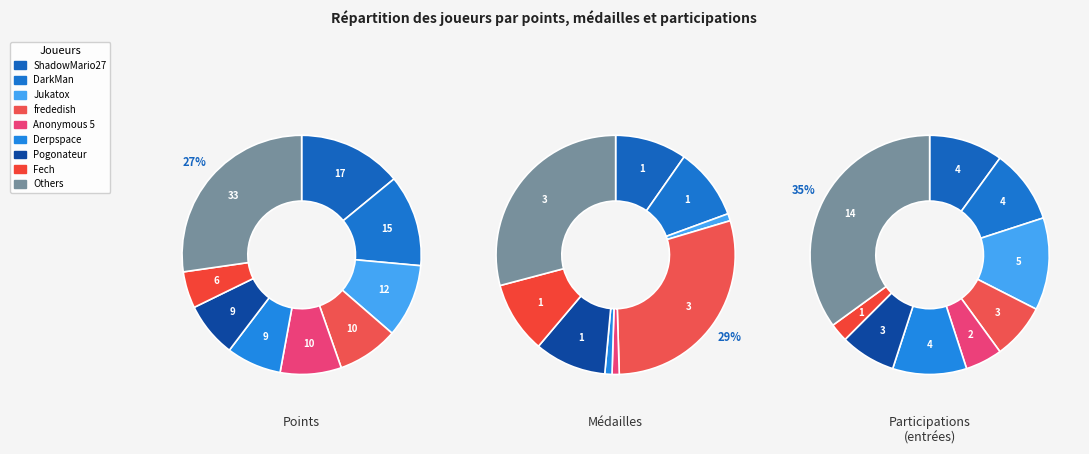

Is the sum of 5 and 15 greater than half?

No